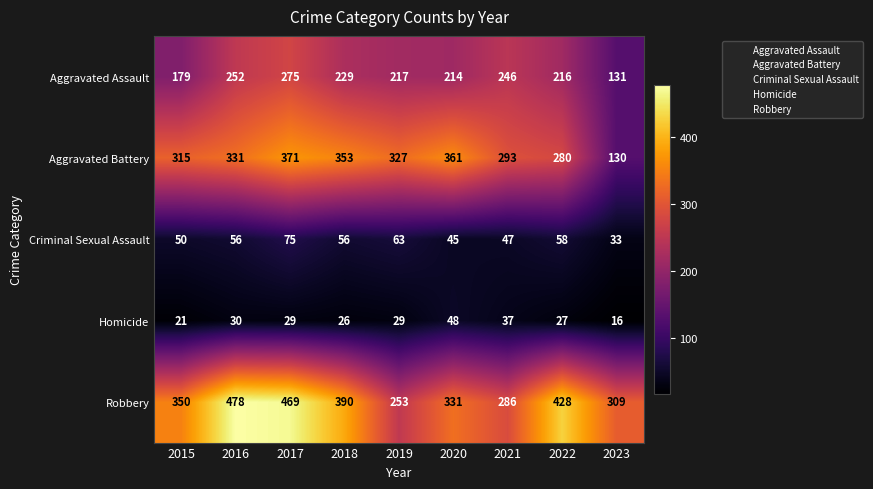

True or false: Criminal Sexual Assault has a value of 50 at 2015.

True